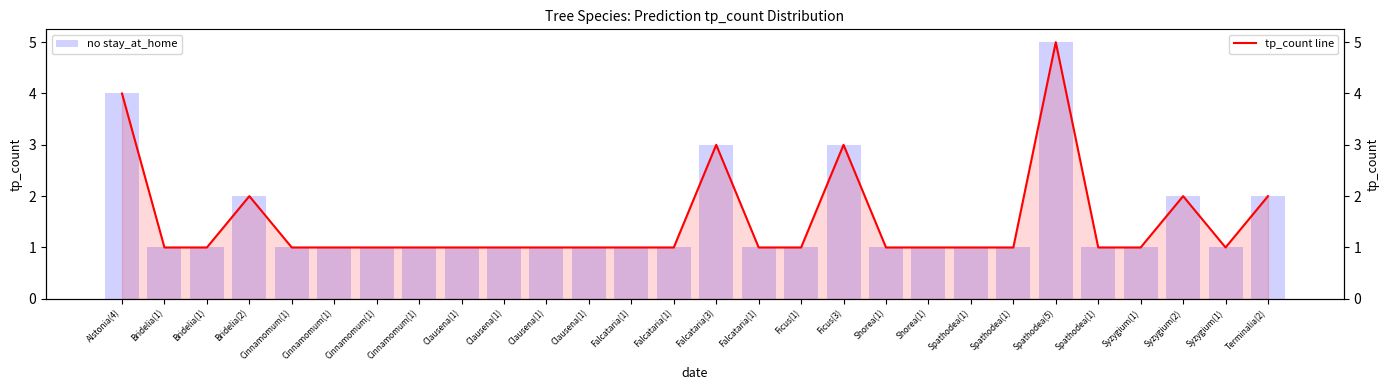

What is the difference between the second highest and second lowest values in the tp_count line series?

3